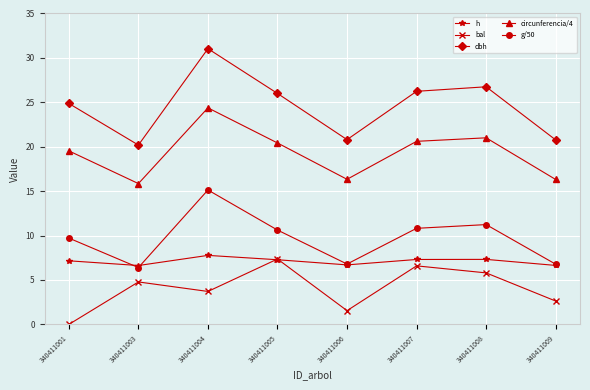

At which label does g/50 reach its minimum?

340411003